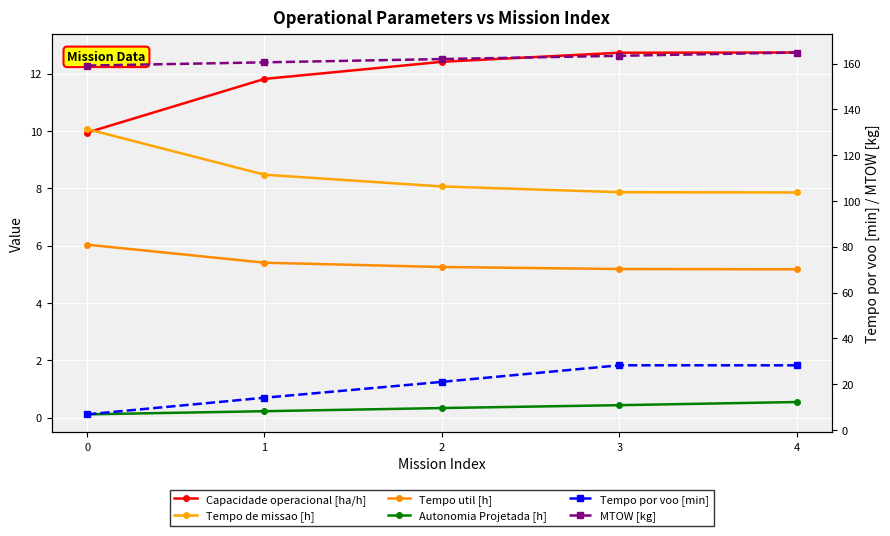

The value of Tempo util [h] at 4 is 2.9. True or false?

False